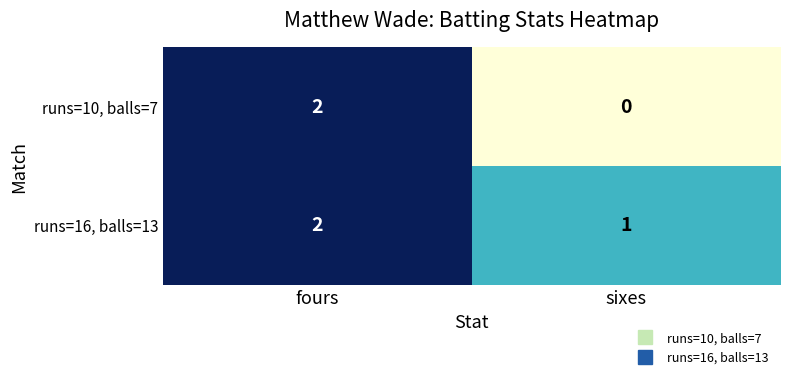

Reading left to right, transcribe all the data shown in this chart.

runs=10, balls=7: fours=2	sixes=0
runs=16, balls=13: fours=2	sixes=1